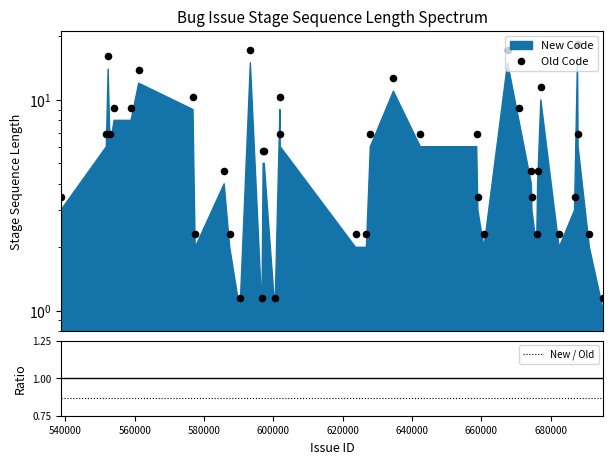

Is the value of New / Old at 660000 greater than the value of Old Code at 18?

No